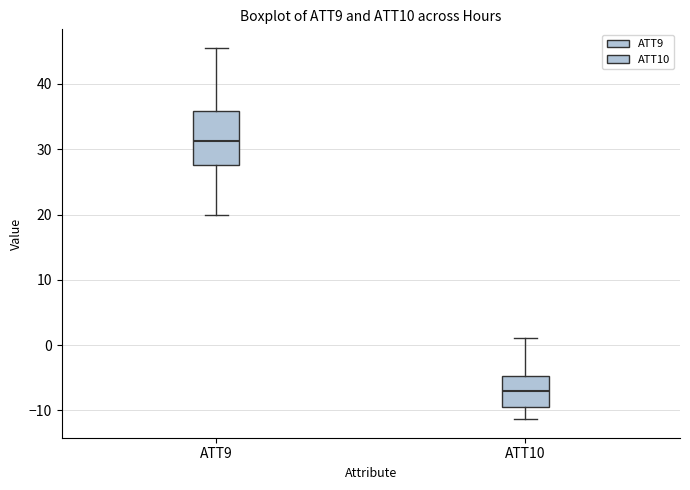

Which box's median line is the lowest?

ATT10